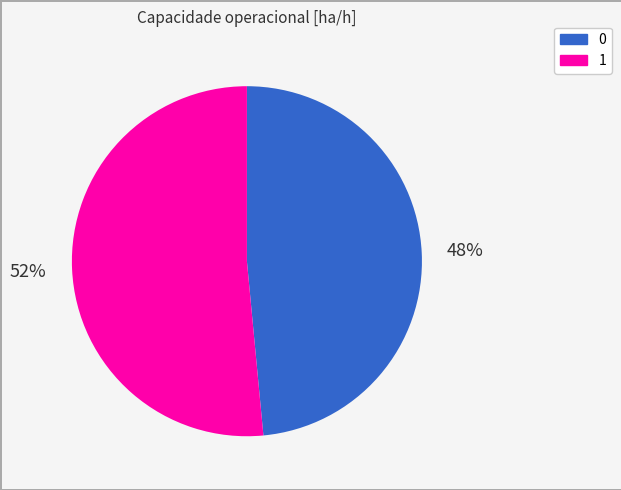

What is the largest slice in the pie chart?

1